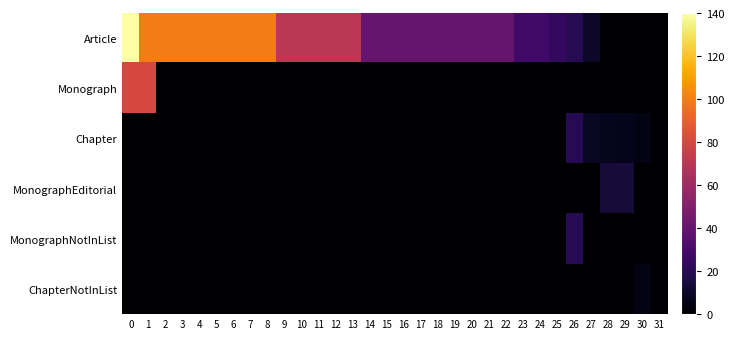

What is the difference between the highest and lowest values at 31?

1.0